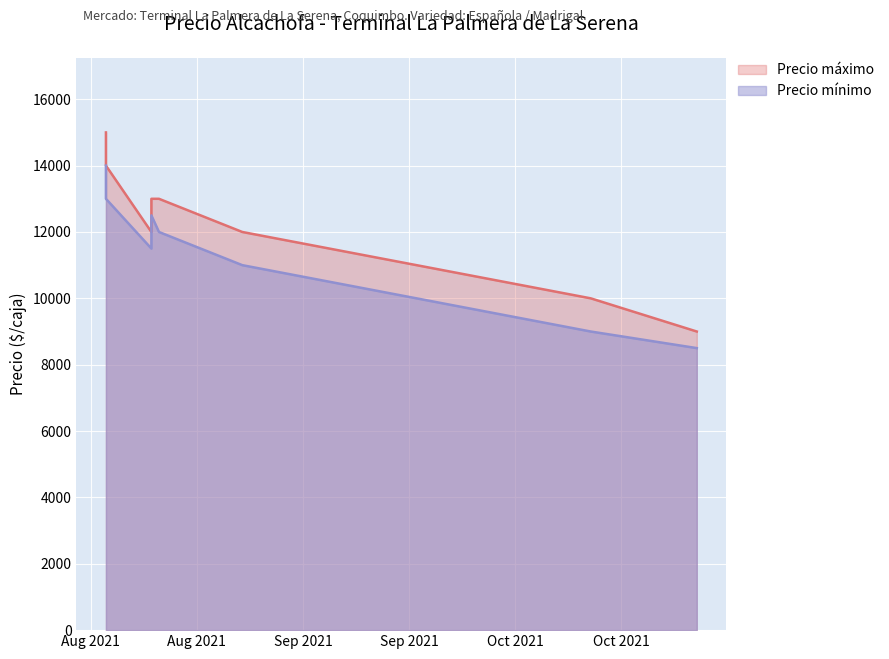

How many values in the Precio máximo series exceed 13000?

2